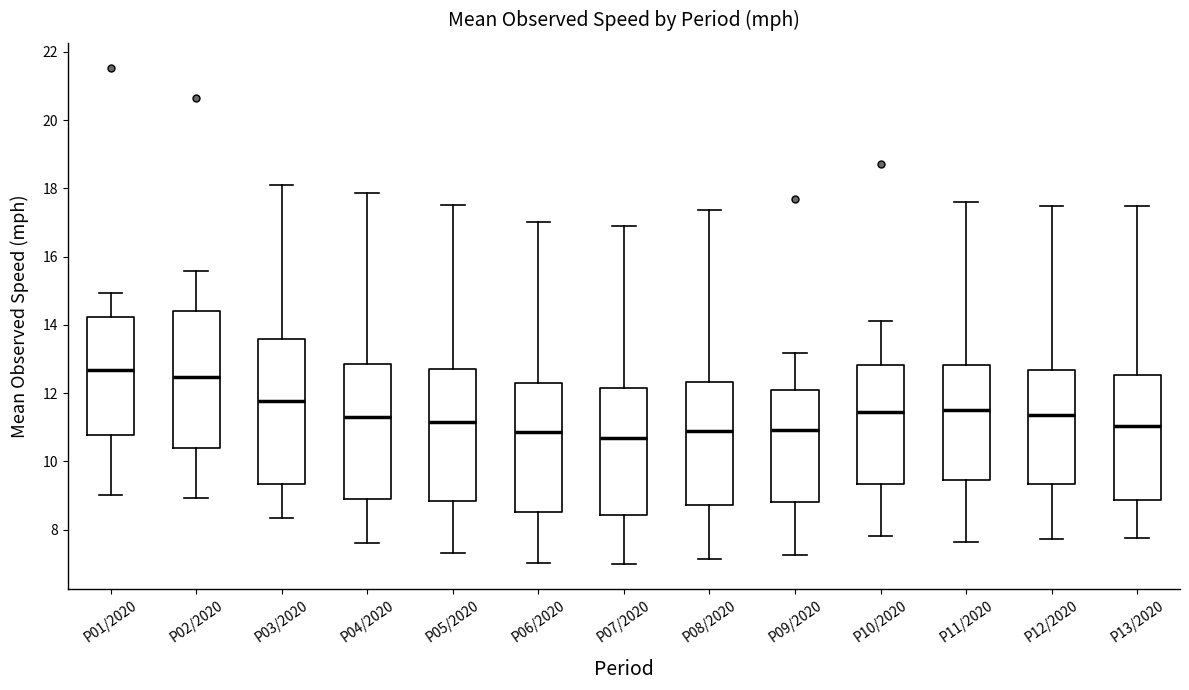

Reading left to right, read every box against the y-axis: the position of its median line, the range the box covers, and the ends of its whiskers. The values are not printed on the chart, so give them approximately, as read against the axis.

P01/2020: median 12.6, box 10.8 to 14.2, whiskers 9.0 to 15.0
P02/2020: median 12.4, box 10.4 to 14.4, whiskers 9.0 to 15.6
P03/2020: median 11.8, box 9.4 to 13.6, whiskers 8.4 to 18.0
P04/2020: median 11.4, box 8.8 to 12.8, whiskers 7.6 to 17.8
P05/2020: median 11.2, box 8.8 to 12.8, whiskers 7.4 to 17.6
P06/2020: median 10.8, box 8.6 to 12.2, whiskers 7.0 to 17.0
P07/2020: median 10.6, box 8.4 to 12.2, whiskers 7.0 to 17.0
P08/2020: median 10.8, box 8.8 to 12.4, whiskers 7.2 to 17.4
P09/2020: median 11.0, box 8.8 to 12.0, whiskers 7.2 to 13.2
P10/2020: median 11.4, box 9.4 to 12.8, whiskers 7.8 to 14.2
P11/2020: median 11.6, box 9.4 to 12.8, whiskers 7.6 to 17.6
P12/2020: median 11.4, box 9.4 to 12.6, whiskers 7.8 to 17.4
P13/2020: median 11.0, box 8.8 to 12.6, whiskers 7.8 to 17.4